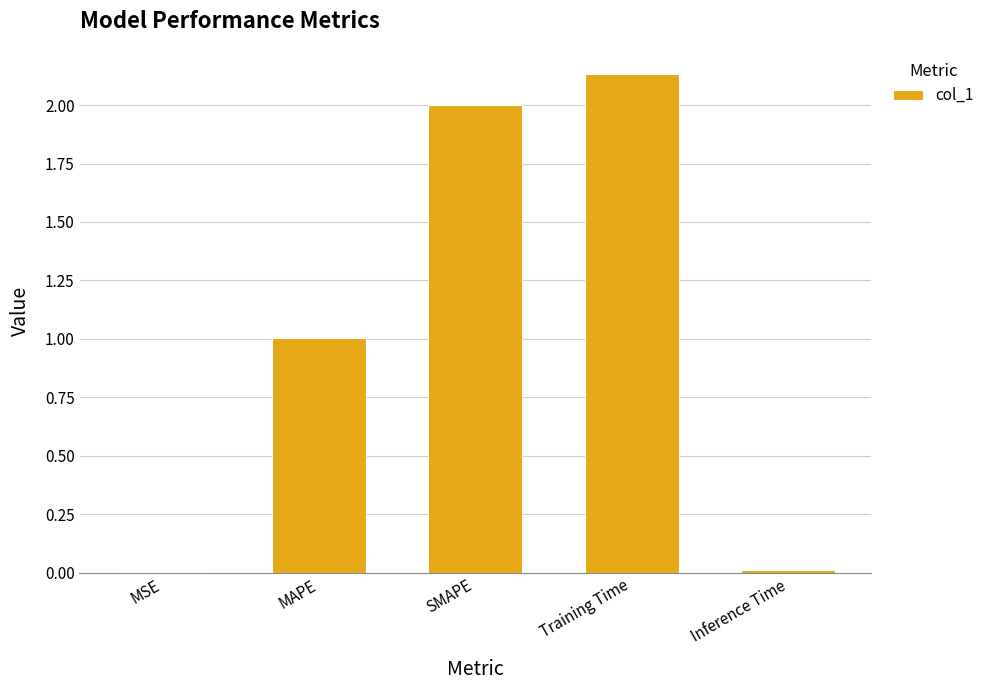

Count the number of categories in the chart.

5